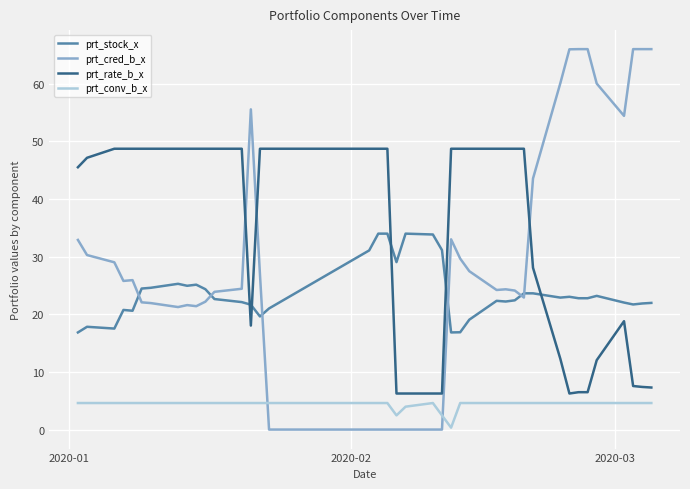

Rank the series by their maximum value, from highest to lowest.

prt_cred_b_x, prt_rate_b_x, prt_stock_x, prt_conv_b_x